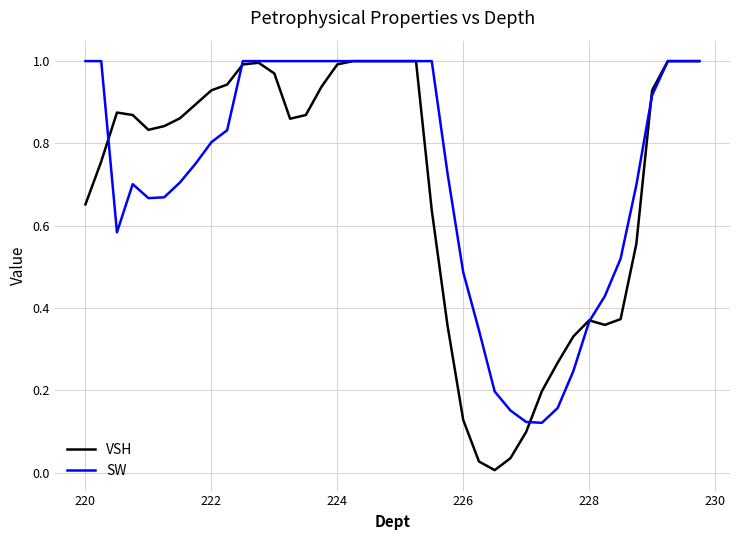

How many lines are shown in the chart?

2